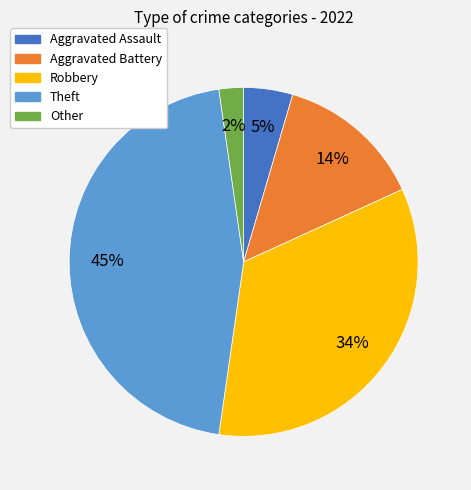

Rank the categories by value from highest to lowest.

Theft, Robbery, Aggravated Battery, Aggravated Assault, Other